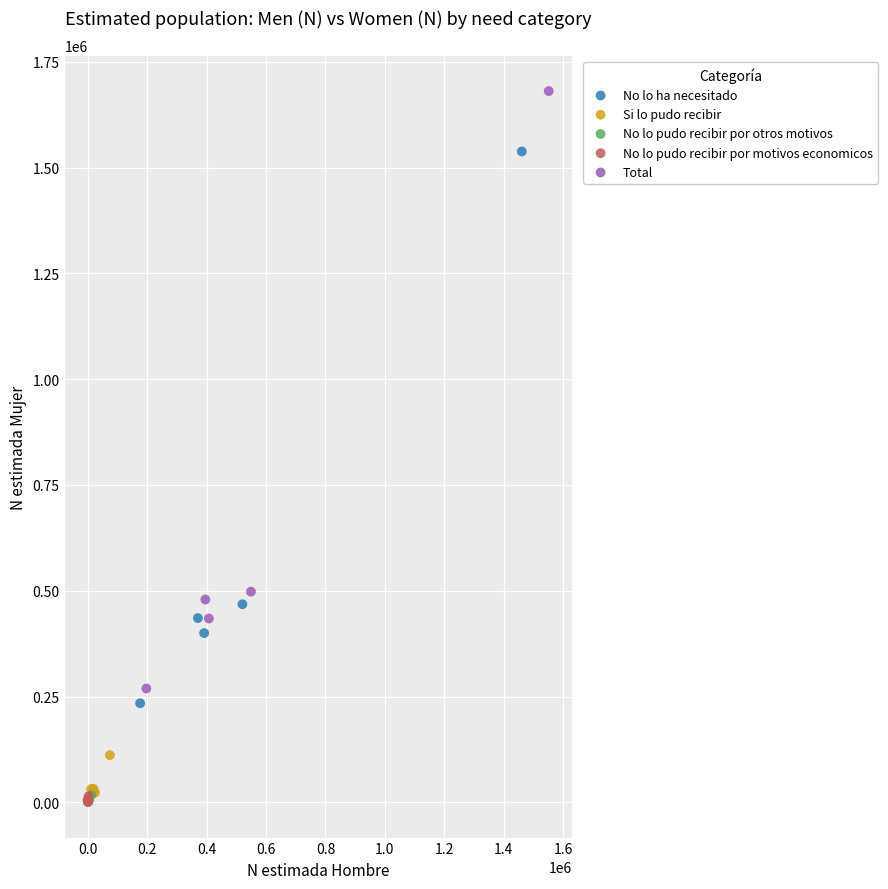

Which series has the widest spread of Y values?

Total